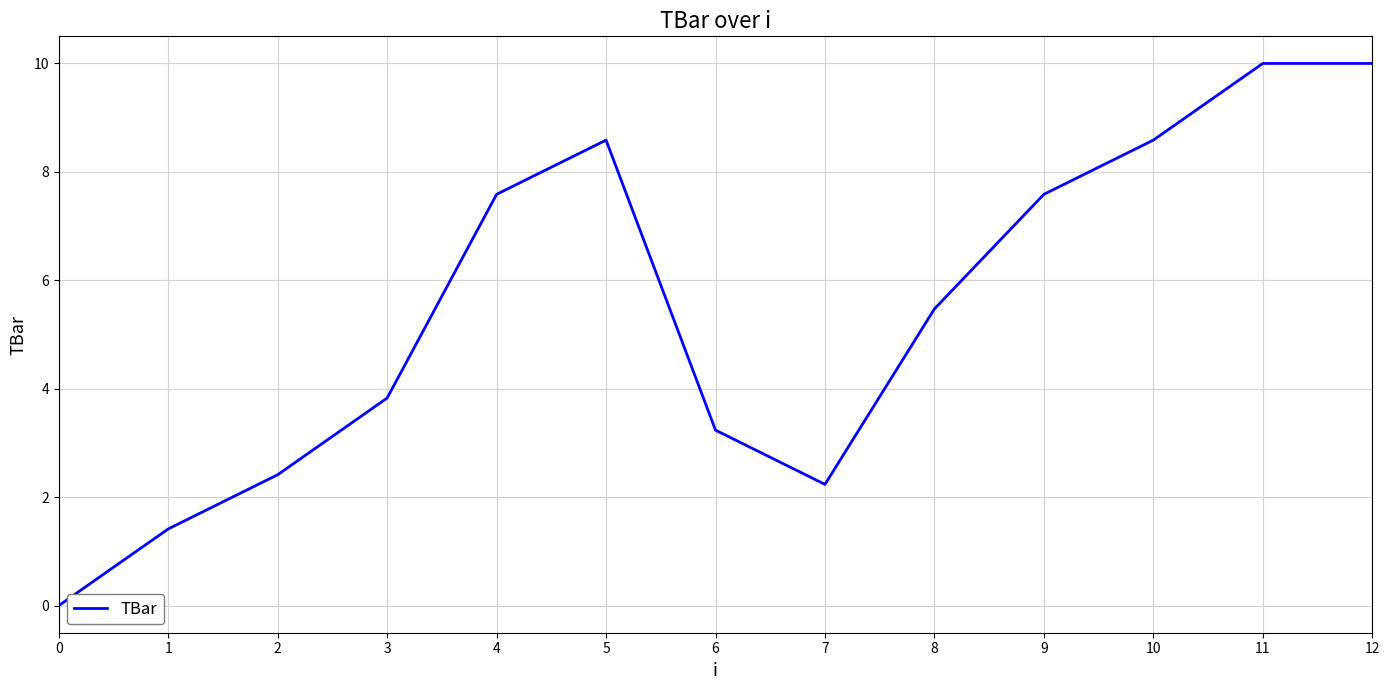

What is the greatest value displayed?

10.0